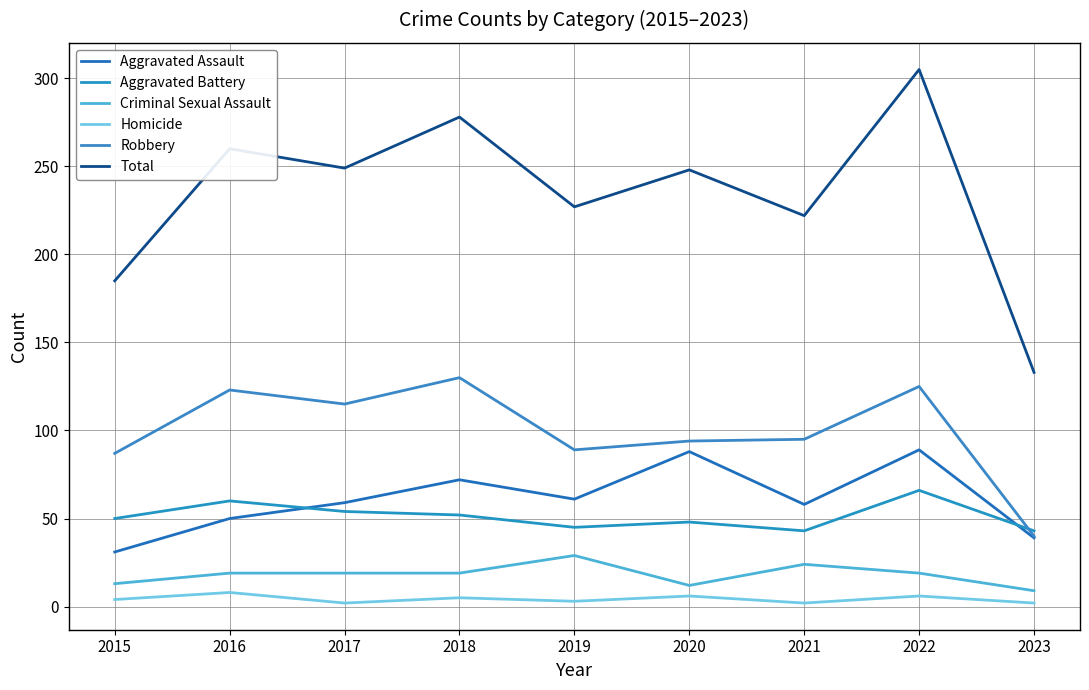

Is the value of Aggravated Assault at 2020 greater than the value of Aggravated Battery at 2019?

Yes